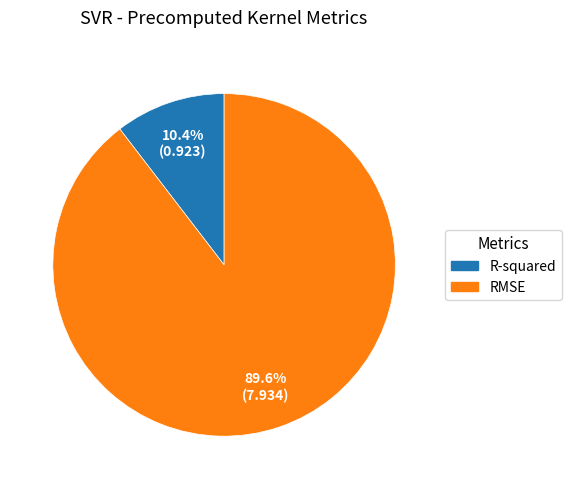

To the nearest percent, what percentage of the pie is RMSE?

90%